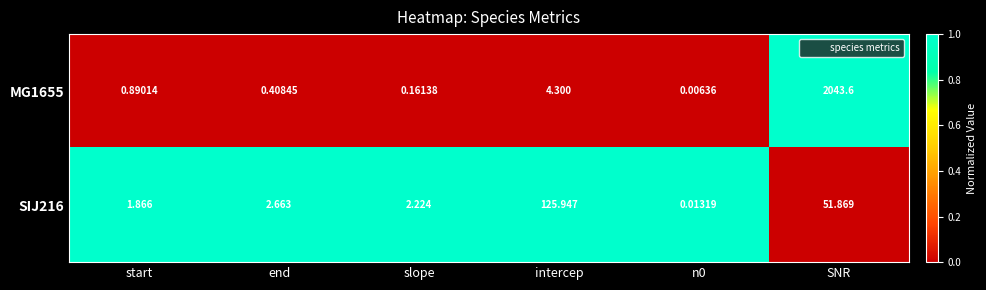

How many distinct data groups are displayed?

2